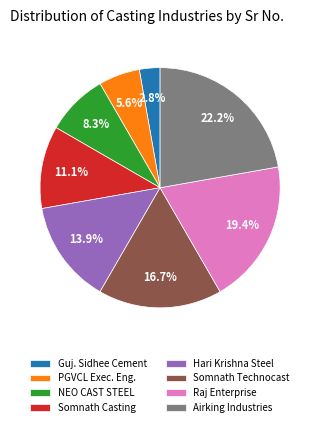

Which has a higher value, PGVCL Exec. Eng. or Airking Industries?

Airking Industries